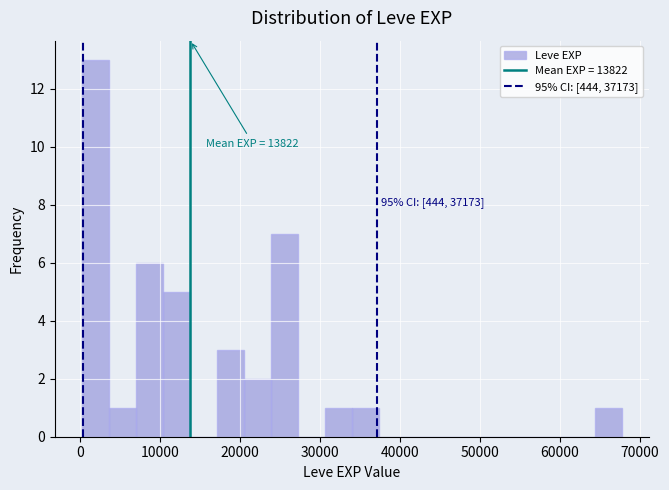

Around what value on the x-axis is the tallest bar? Give the approximate position of its centre, as read against the axis.

2000